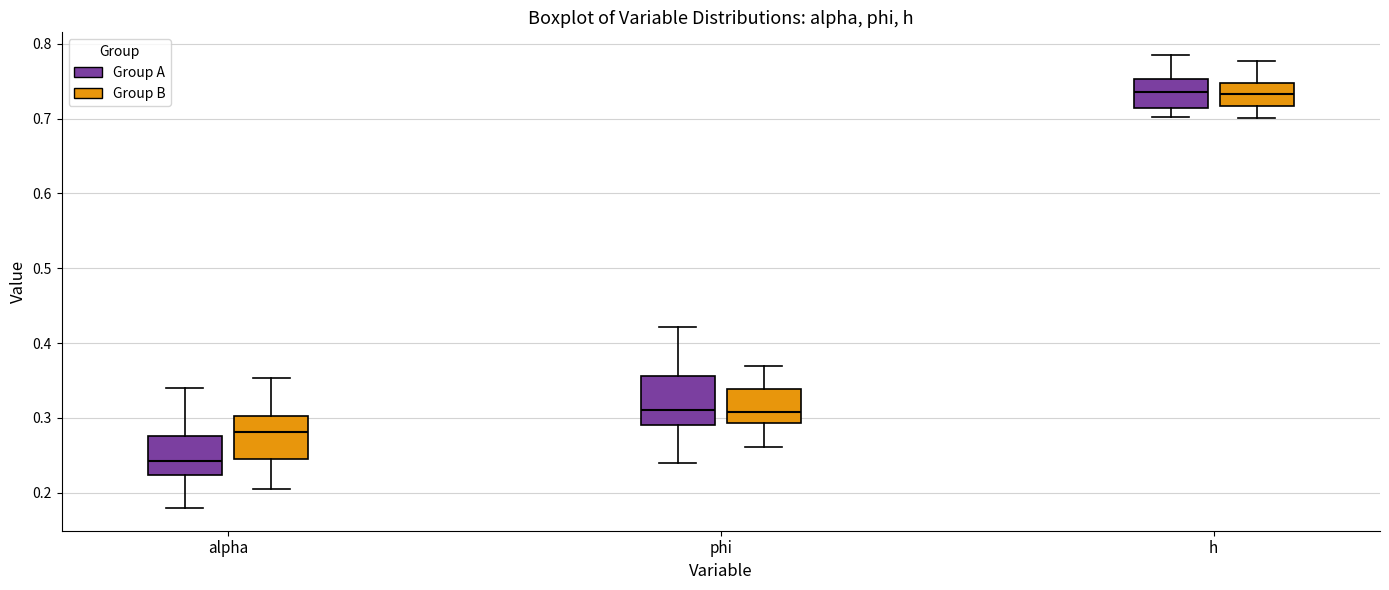

Reading left to right, transcribe this box plot: for each box, give where its median line is, the range the box spans, and where its two whiskers end, as read against the y-axis. The values are not printed on the chart, so give them approximately, as read against the axis.

alpha (Group A): median 0.24, box 0.22 to 0.28, whiskers 0.18 to 0.34
alpha (Group B): median 0.28, box 0.25 to 0.30, whiskers 0.20 to 0.35
phi (Group A): median 0.31, box 0.29 to 0.36, whiskers 0.24 to 0.42
phi (Group B): median 0.31, box 0.29 to 0.34, whiskers 0.26 to 0.37
h (Group A): median 0.74, box 0.71 to 0.75, whiskers 0.70 to 0.78
h (Group B): median 0.73, box 0.72 to 0.75, whiskers 0.70 to 0.78